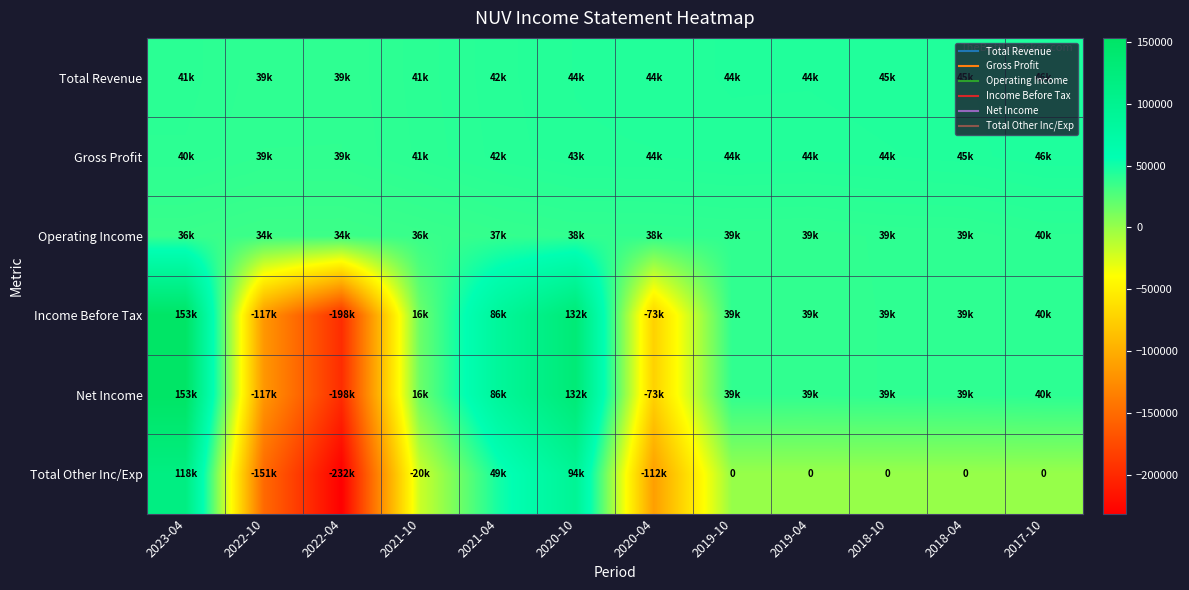

Which series has the largest total across all categories?

Total Revenue